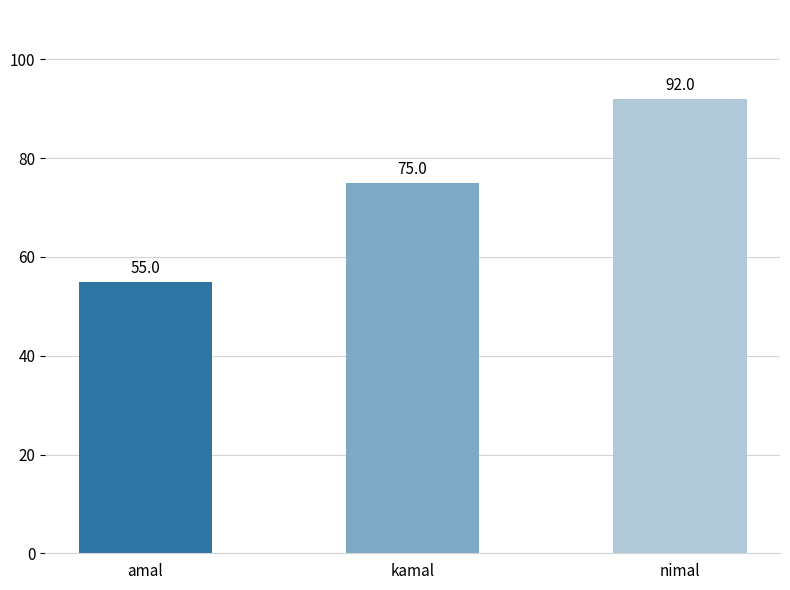

Rank the categories by value from highest to lowest.

nimal, kamal, amal